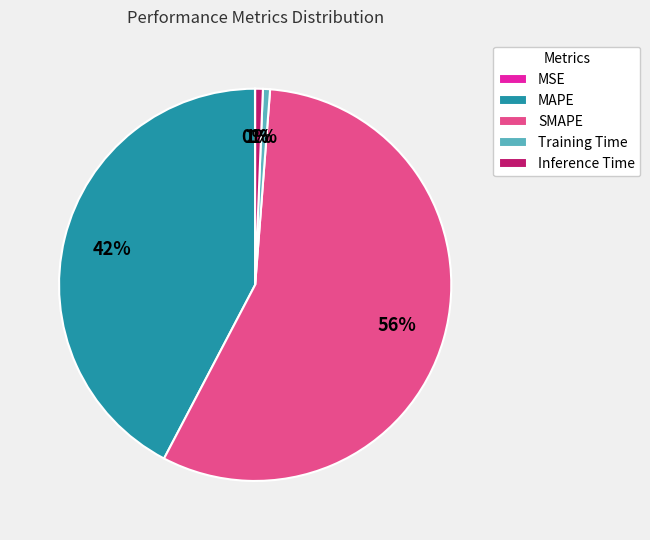

To the nearest percent, what percentage of the pie is SMAPE?

56%